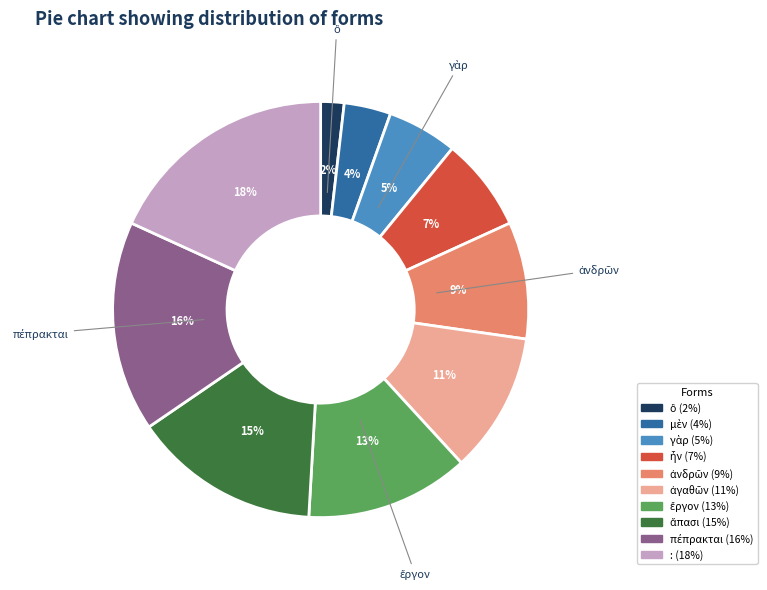

Is there any slice that represents more than half of the pie?

No